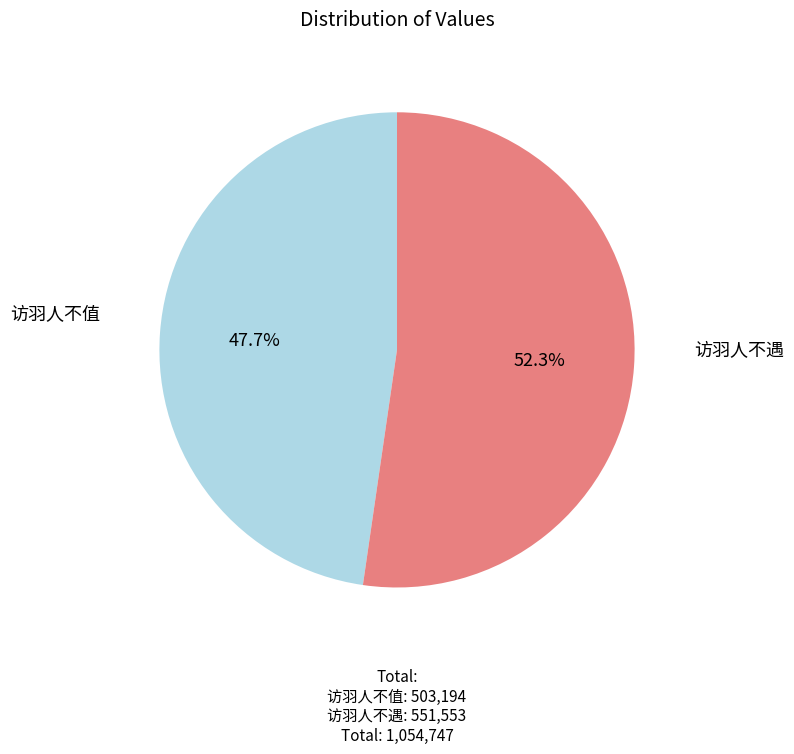

What is the largest slice in the pie chart?

访羽人不遇